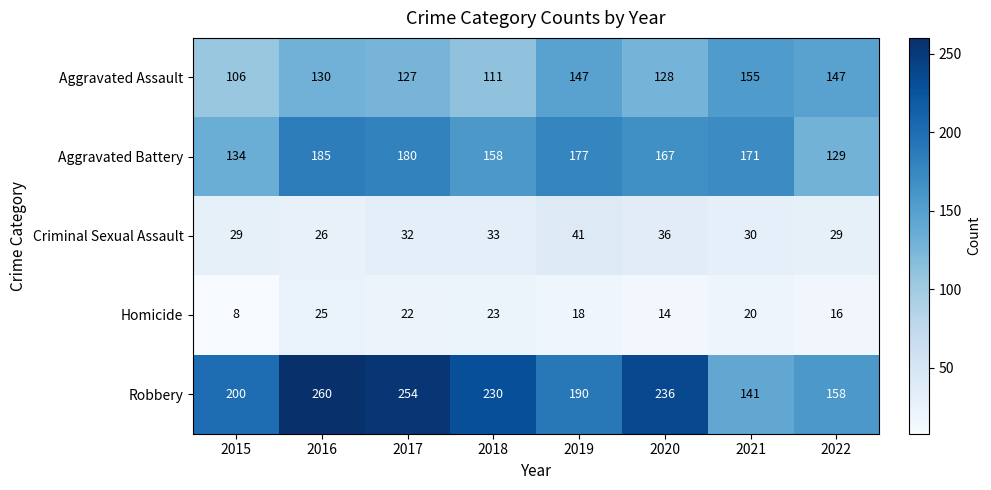

Count the number of categories in the chart.

8